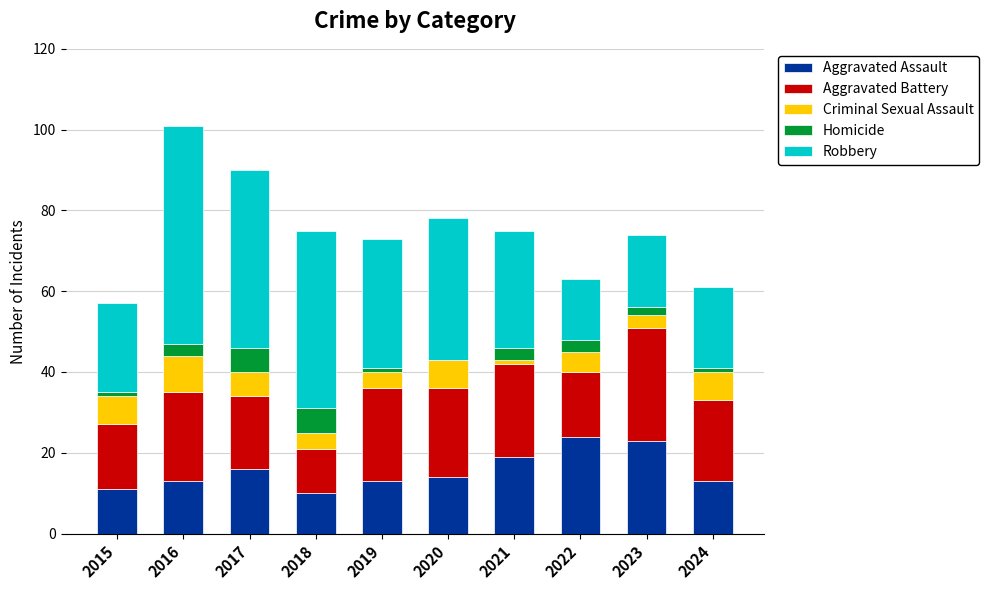

The value of Aggravated Assault at 2019 is 6. True or false?

False